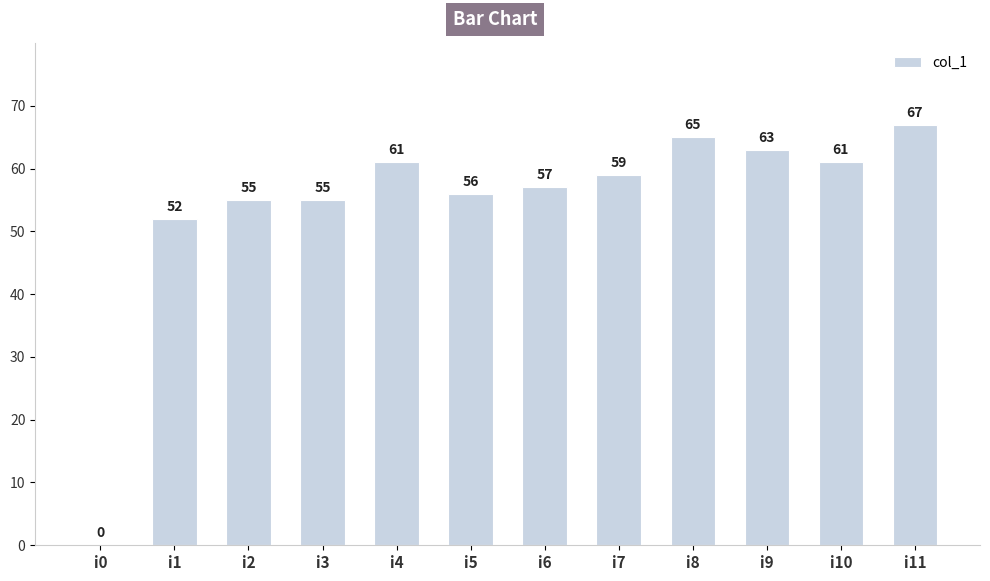

What is the maximum value shown in the chart?

67